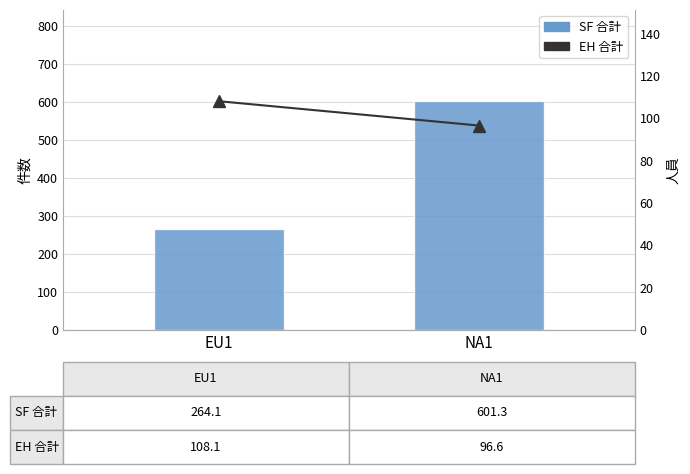

Count the number of categories in the chart.

2